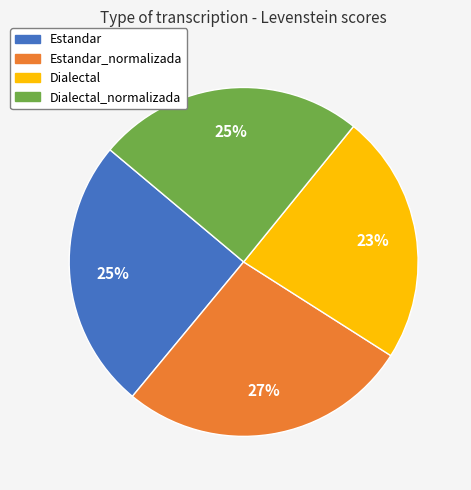

To the nearest percent, what is the average slice percentage?

25%